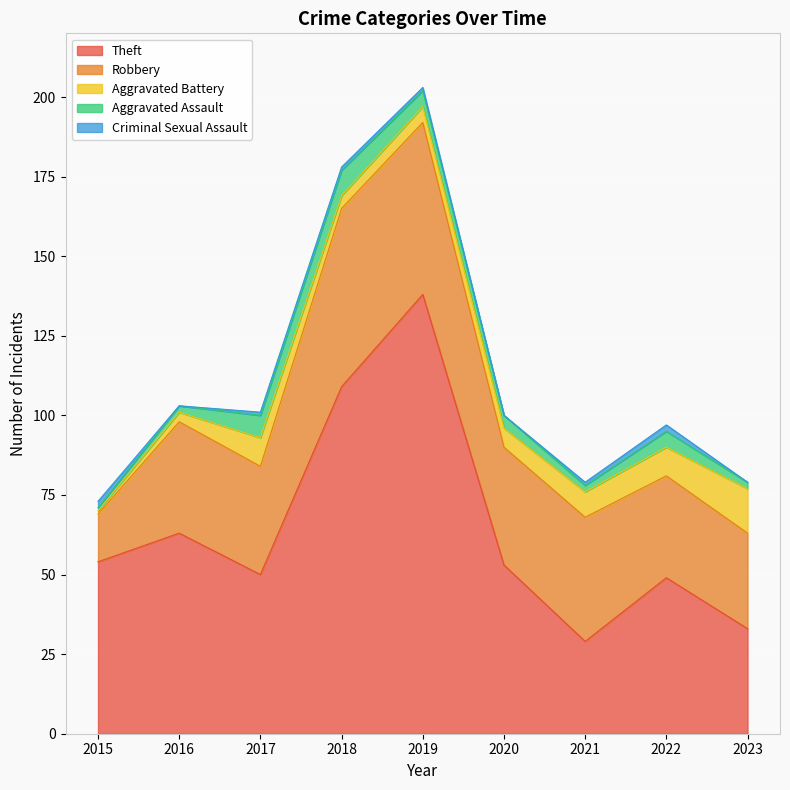

Read the Aggravated Battery value at 2016.

3